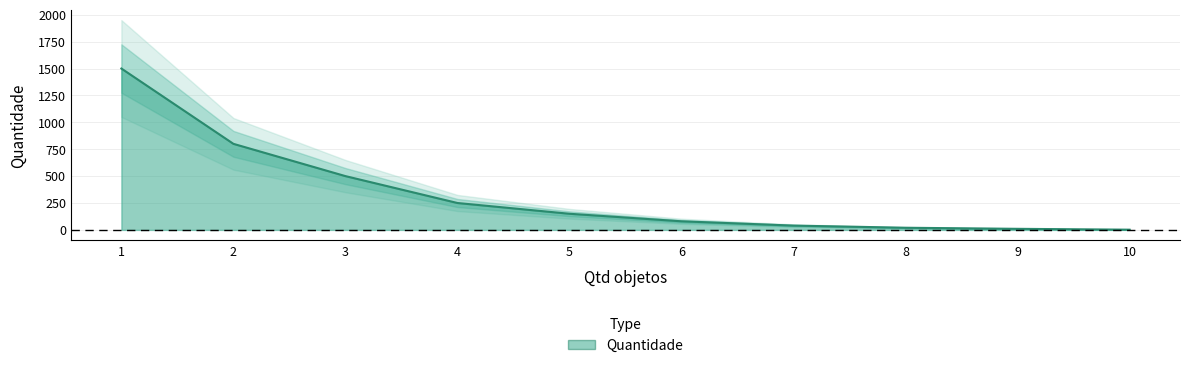

How many values are below 150?

5